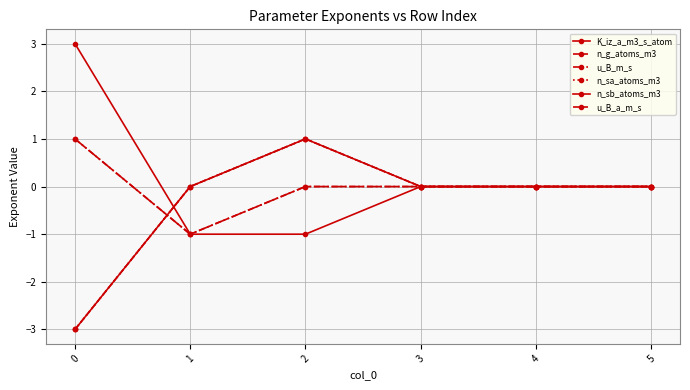

Count the number of data series in this chart.

6